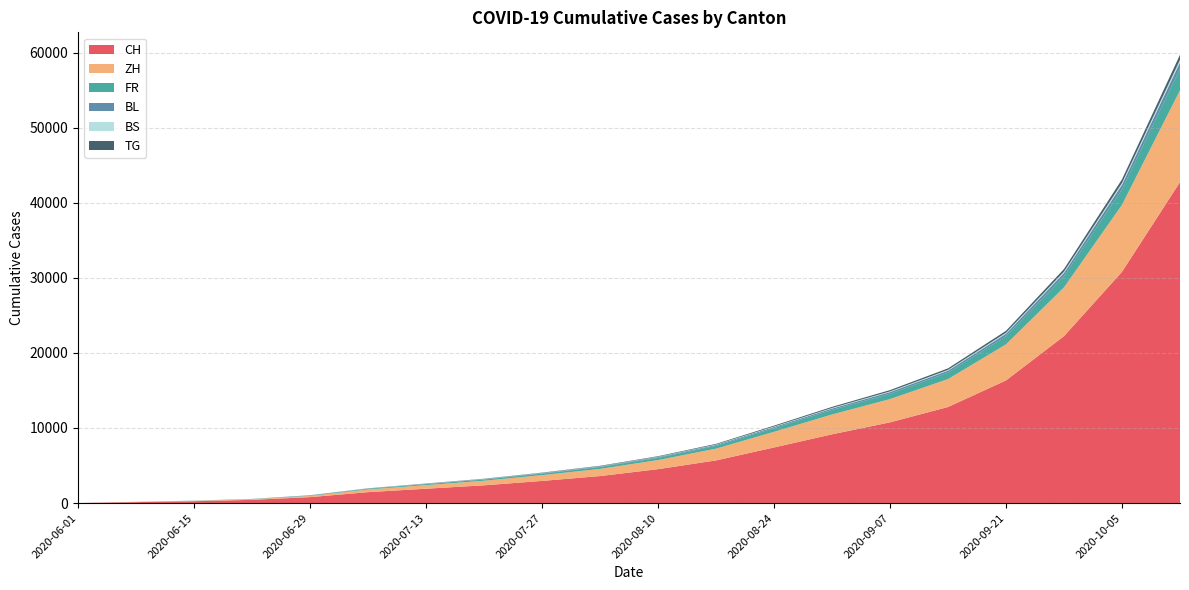

Reading left to right, what are all the values shown in this chart?

CH: 2020-06-01=6	2020-06-08=124	2020-06-15=250	2020-06-22=430	2020-06-29=793	2020-07-06=1456	2020-07-13=1913	2020-07-20=2367	2020-07-27=2951	2020-08-03=3598	2020-08-10=4516	2020-08-17=5681	2020-08-24=7407	2020-08-31=9159	2020-09-07=10749	2020-09-14=12796	2020-09-21=16338	2020-09-28=22230	2020-10-05=30803	2020-10-12=42746
ZH: 2020-06-01=0	2020-06-08=23	2020-06-15=45	2020-06-22=83	2020-06-29=161	2020-07-06=356	2020-07-13=480	2020-07-20=607	2020-07-27=770	2020-08-03=954	2020-08-10=1212	2020-08-17=1567	2020-08-24=2083	2020-08-31=2640	2020-09-07=3100	2020-09-14=3718	2020-09-21=4800	2020-09-28=6499	2020-10-05=8918	2020-10-12=12232
FR: 2020-06-01=0	2020-06-08=13	2020-06-15=22	2020-06-22=32	2020-06-29=61	2020-07-06=94	2020-07-13=131	2020-07-20=164	2020-07-27=202	2020-08-03=249	2020-08-10=308	2020-08-17=380	2020-08-24=493	2020-08-31=607	2020-09-07=720	2020-09-14=863	2020-09-21=1091	2020-09-28=1487	2020-10-05=2068	2020-10-12=2895
BL: 2020-06-01=1	2020-06-08=3	2020-06-15=4	2020-06-22=7	2020-06-29=17	2020-07-06=29	2020-07-13=40	2020-07-20=49	2020-07-27=62	2020-08-03=77	2020-08-10=96	2020-08-17=118	2020-08-24=152	2020-08-31=185	2020-09-07=215	2020-09-14=253	2020-09-21=320	2020-09-28=432	2020-10-05=593	2020-10-12=816
BS: 2020-06-01=0	2020-06-08=4	2020-06-15=5	2020-06-22=7	2020-06-29=7	2020-07-06=12	2020-07-13=17	2020-07-20=21	2020-07-27=26	2020-08-03=32	2020-08-10=40	2020-08-17=50	2020-08-24=65	2020-08-31=80	2020-09-07=93	2020-09-14=110	2020-09-21=138	2020-09-28=185	2020-10-05=254	2020-10-12=350
TG: 2020-06-01=0	2020-06-08=1	2020-06-15=1	2020-06-22=2	2020-06-29=11	2020-07-06=21	2020-07-13=28	2020-07-20=35	2020-07-27=45	2020-08-03=56	2020-08-10=71	2020-08-17=89	2020-08-24=116	2020-08-31=143	2020-09-07=169	2020-09-14=202	2020-09-21=257	2020-09-28=349	2020-10-05=483	2020-10-12=671